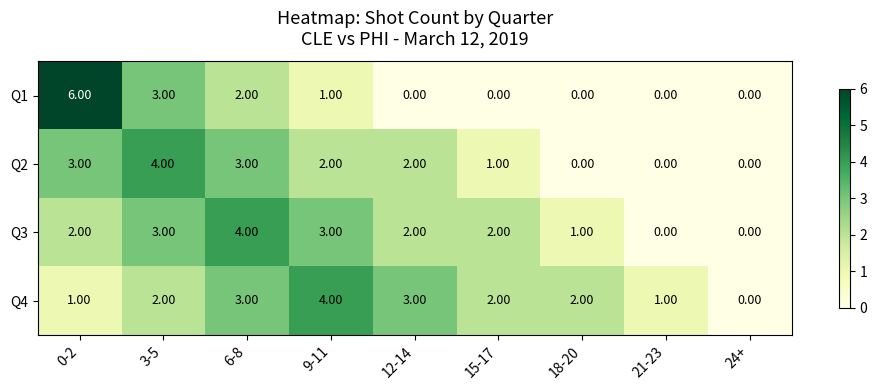

What is the spread (max minus min) of values at 12-14?

3